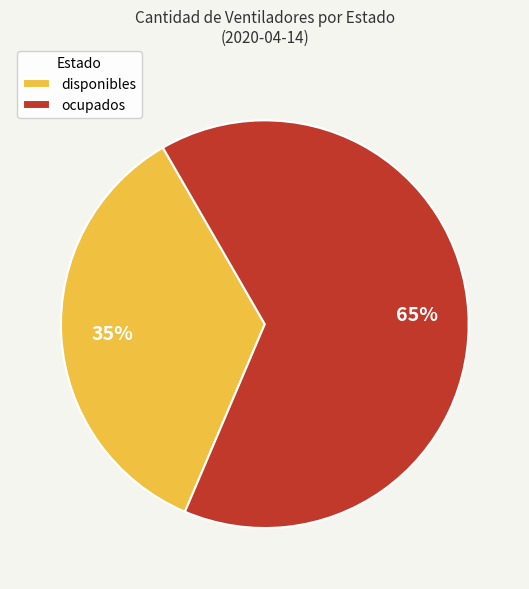

Count the number of slices in the pie.

2